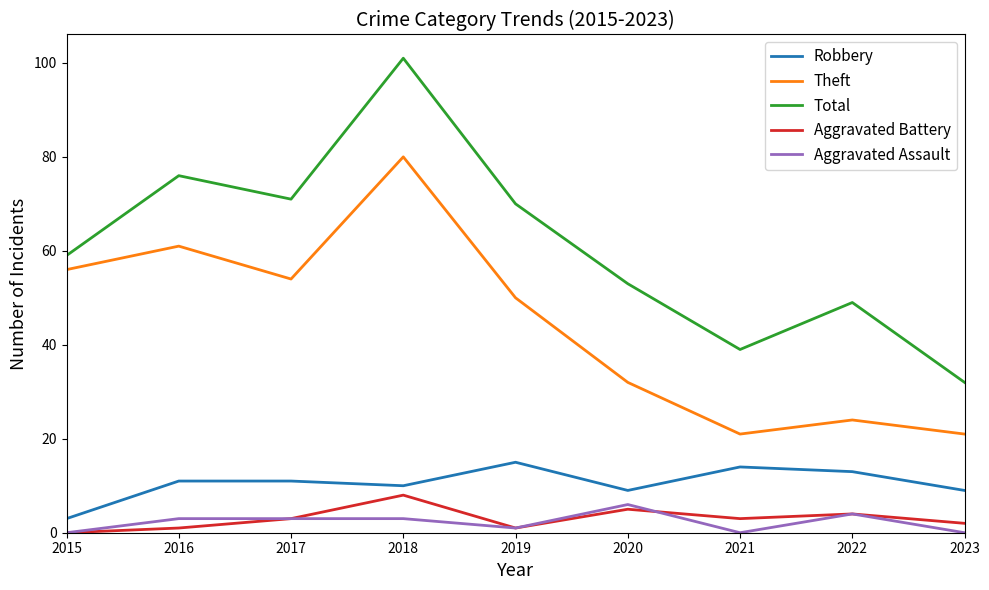

What is the total value across all series at 2016?

152